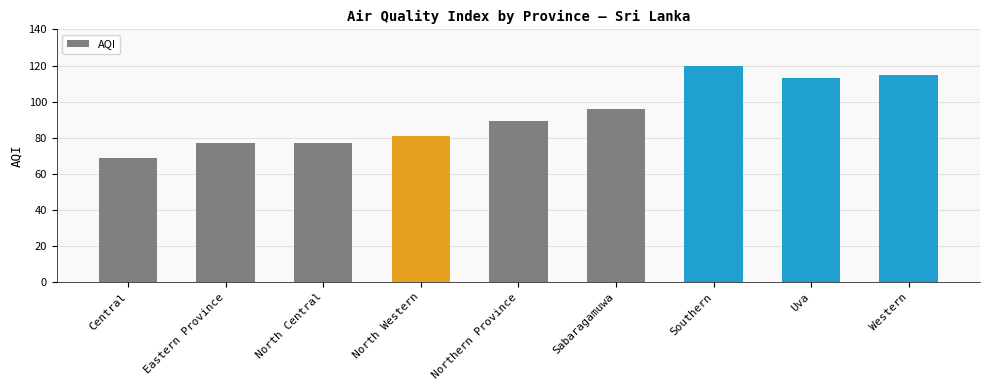

What is the minimum value shown in the chart?

69